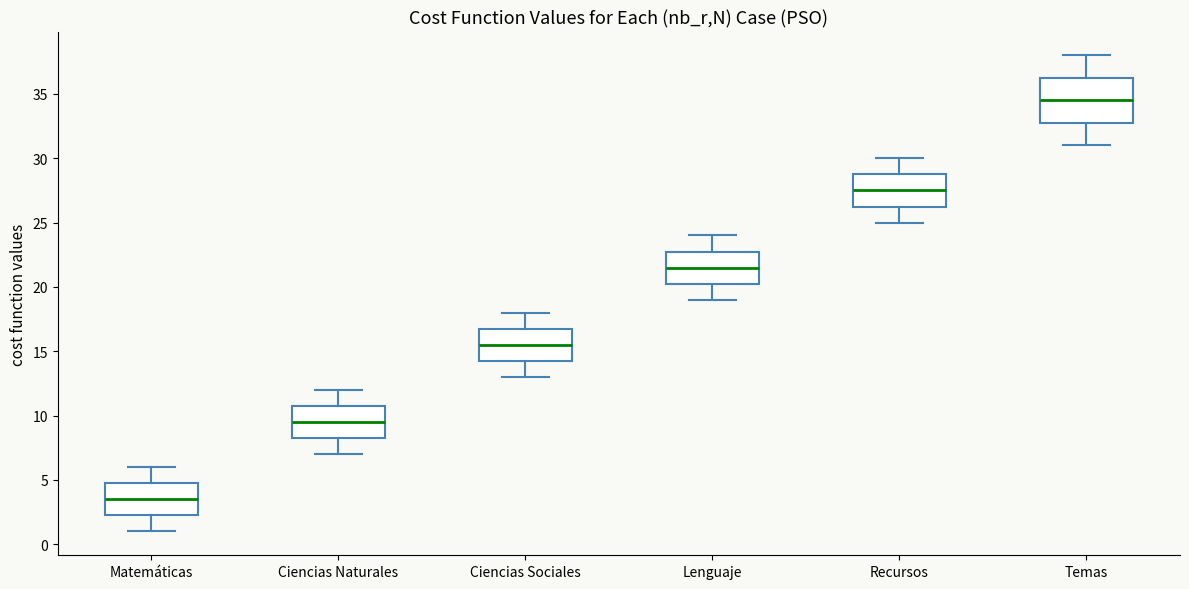

Which box's median line is the lowest?

Matemáticas